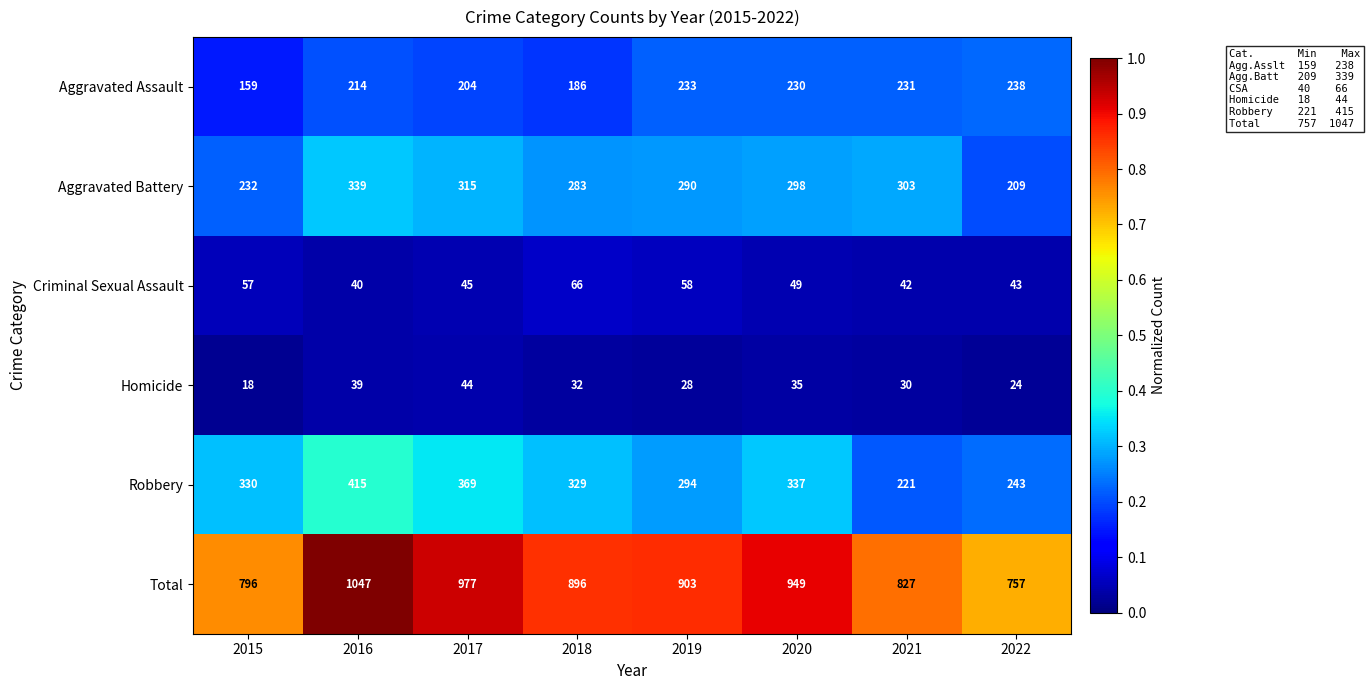

How many series are shown in this chart?

6